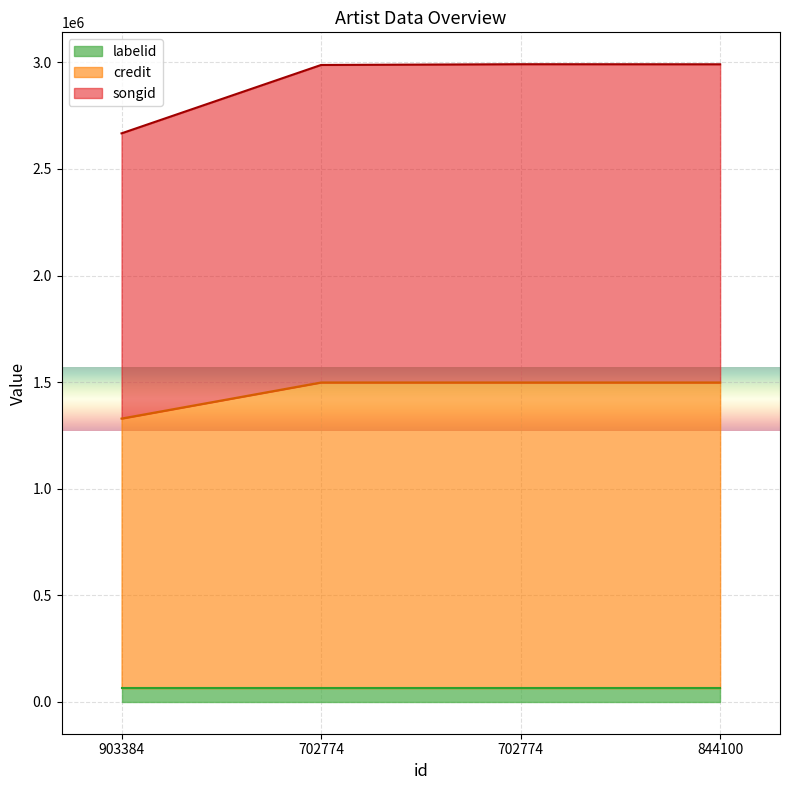

What is the difference between the credit values at 844100 and 903384?

169315